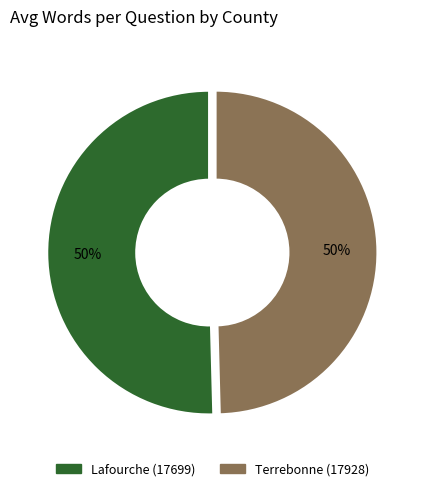

Approximately how many times larger is the value at Terrebonne (17928) compared to Lafourche (17699)?

1.0